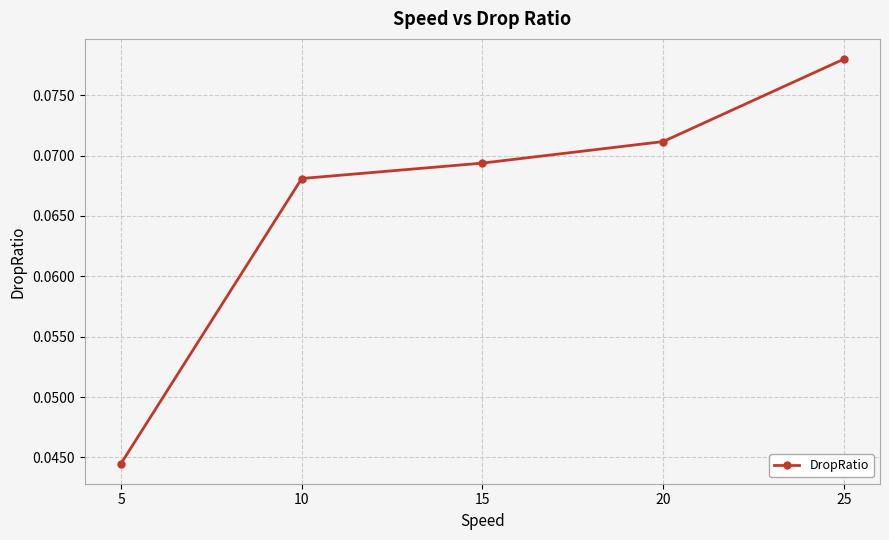

At which category does the chart reach its minimum across all series?

5